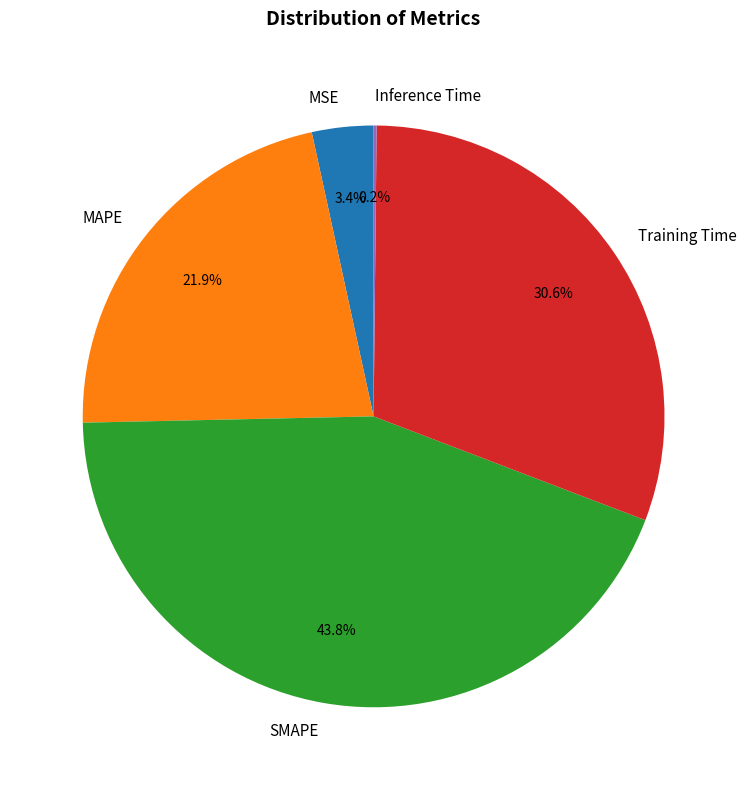

Does SMAPE account for over 50% of the chart?

No